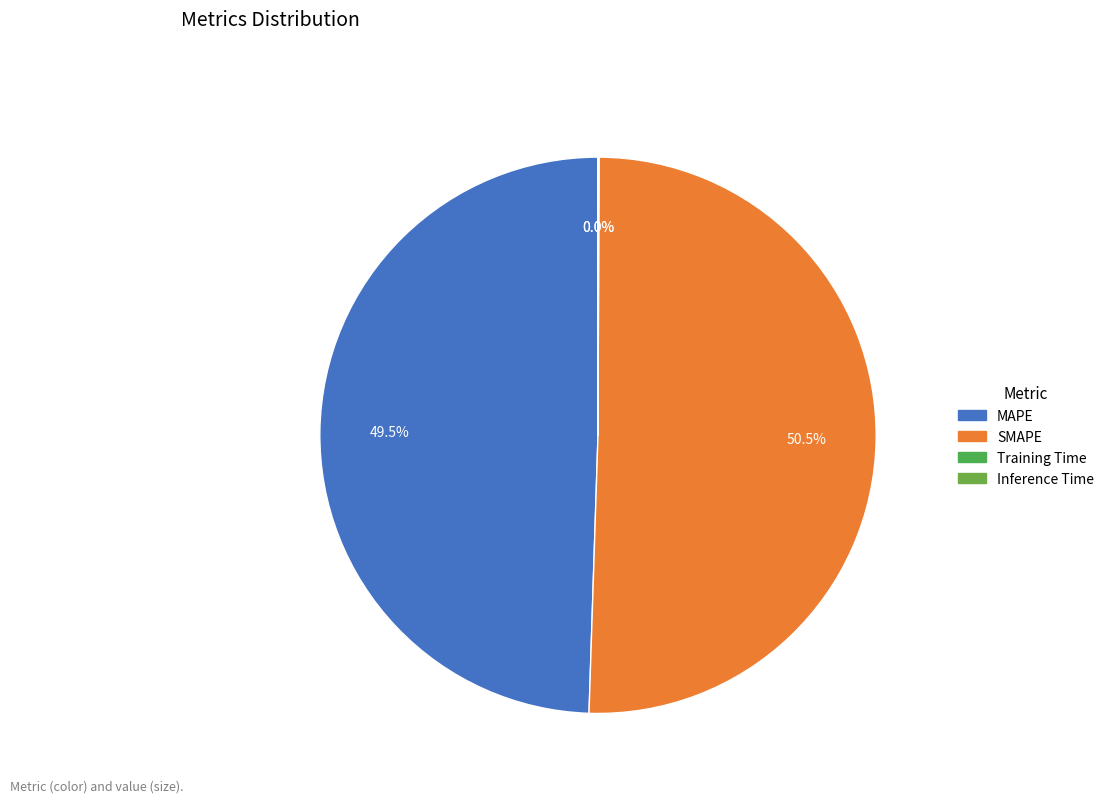

How many segments does this pie chart have?

4